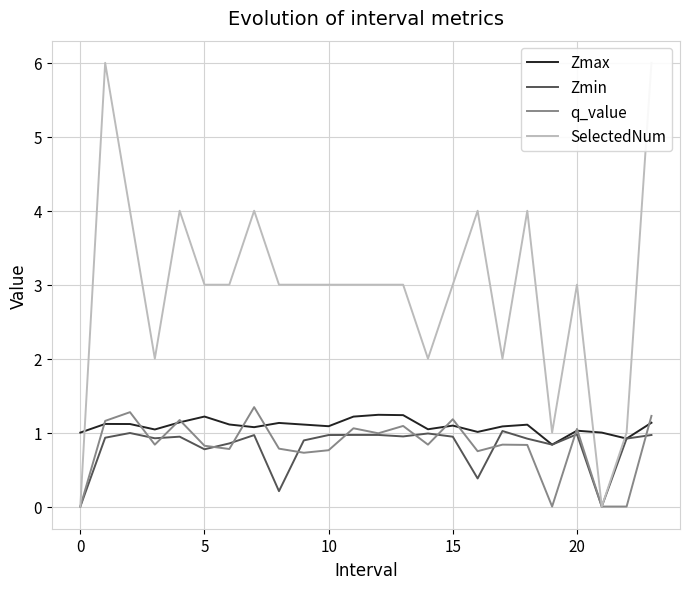

True or false: SelectedNum has a value of 3.0 at 9.

True